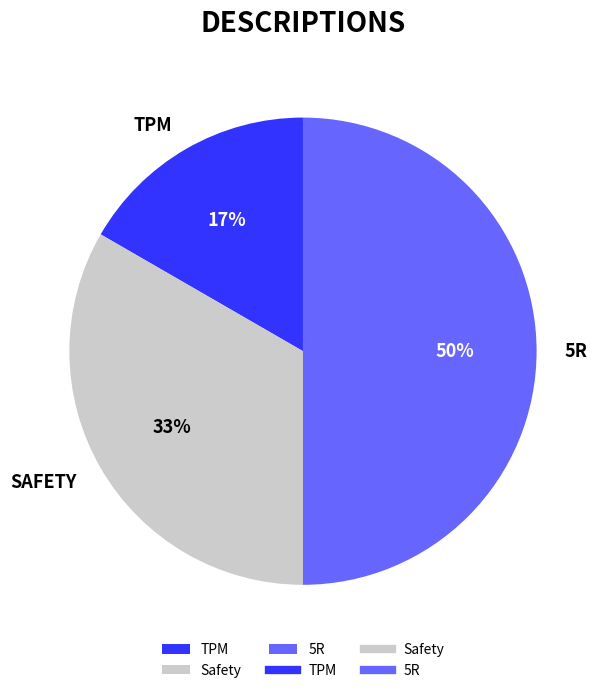

To the nearest percent, what is the difference between the largest and smallest slice percentages?

33%